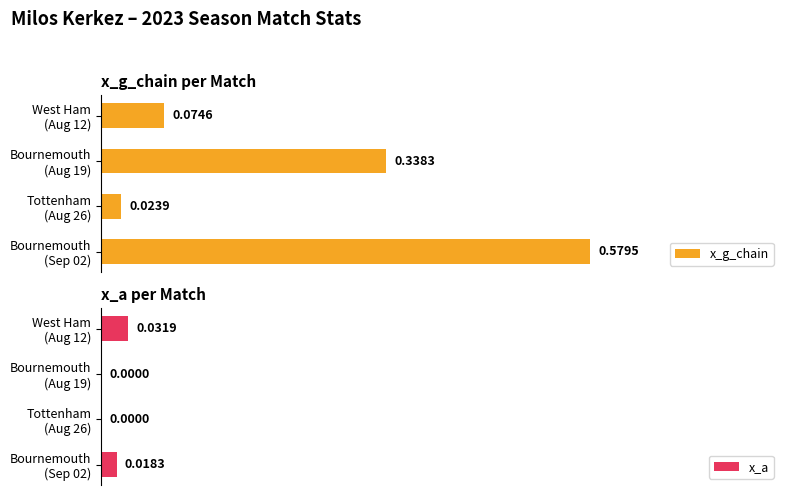

Count the number of categories in the chart.

4